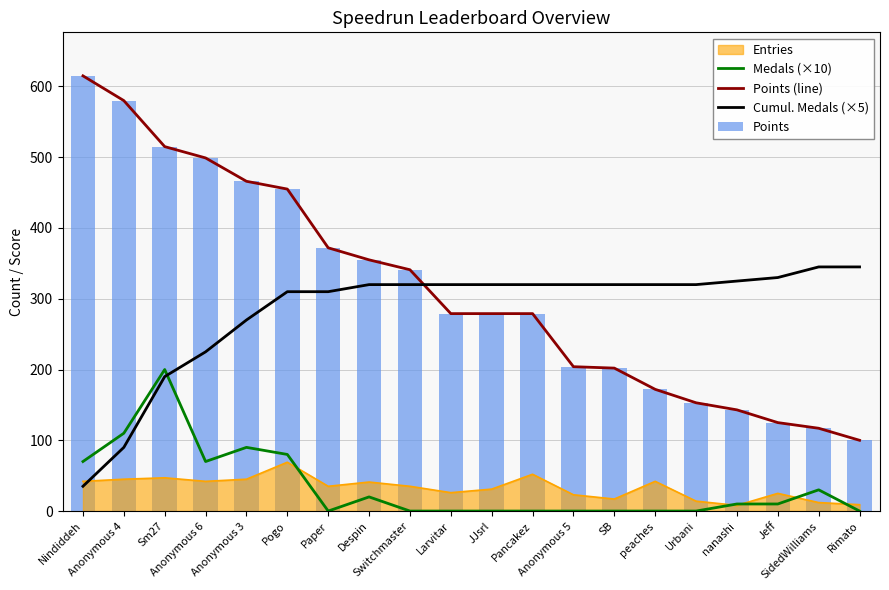

Which series has the largest range (max minus min)?

Points (line)